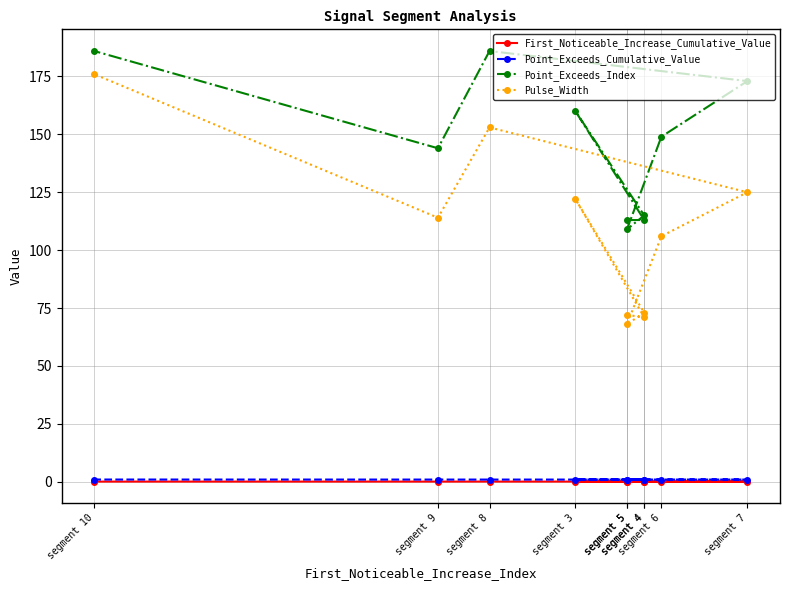

True or false: Pulse_Width and First_Noticeable_Increase_Cumulative_Value intersect in this chart.

False